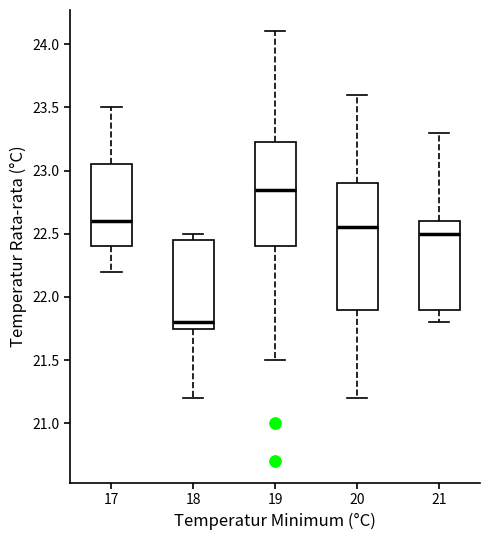

Which box has the highest median line?

19